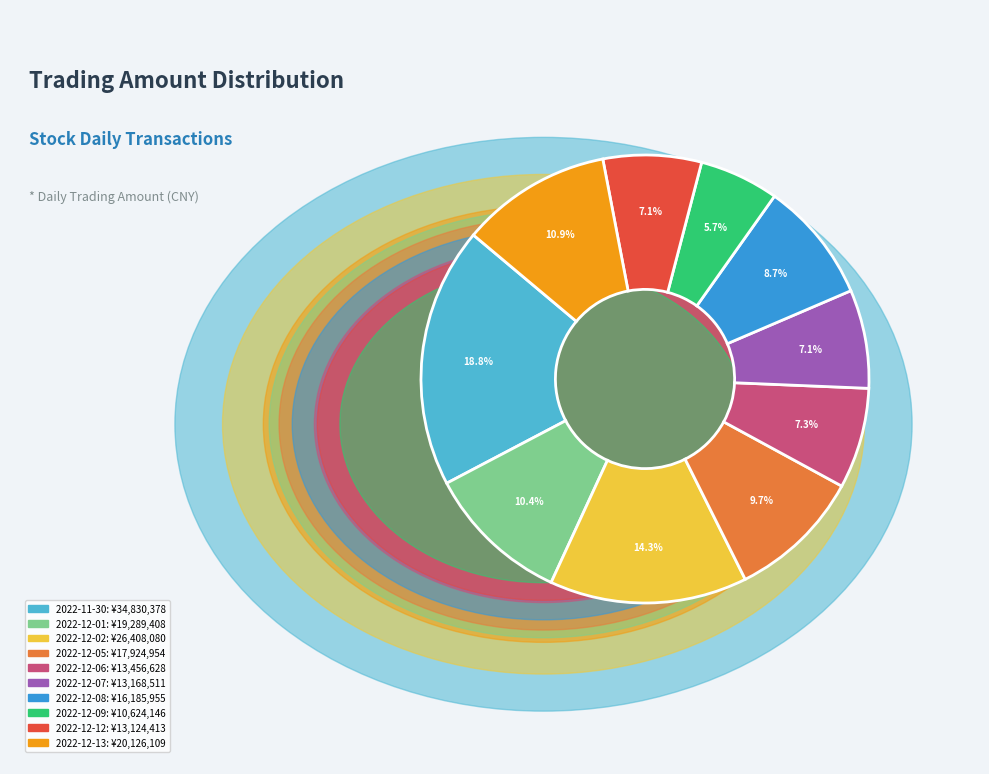

Does any single category account for the majority?

No